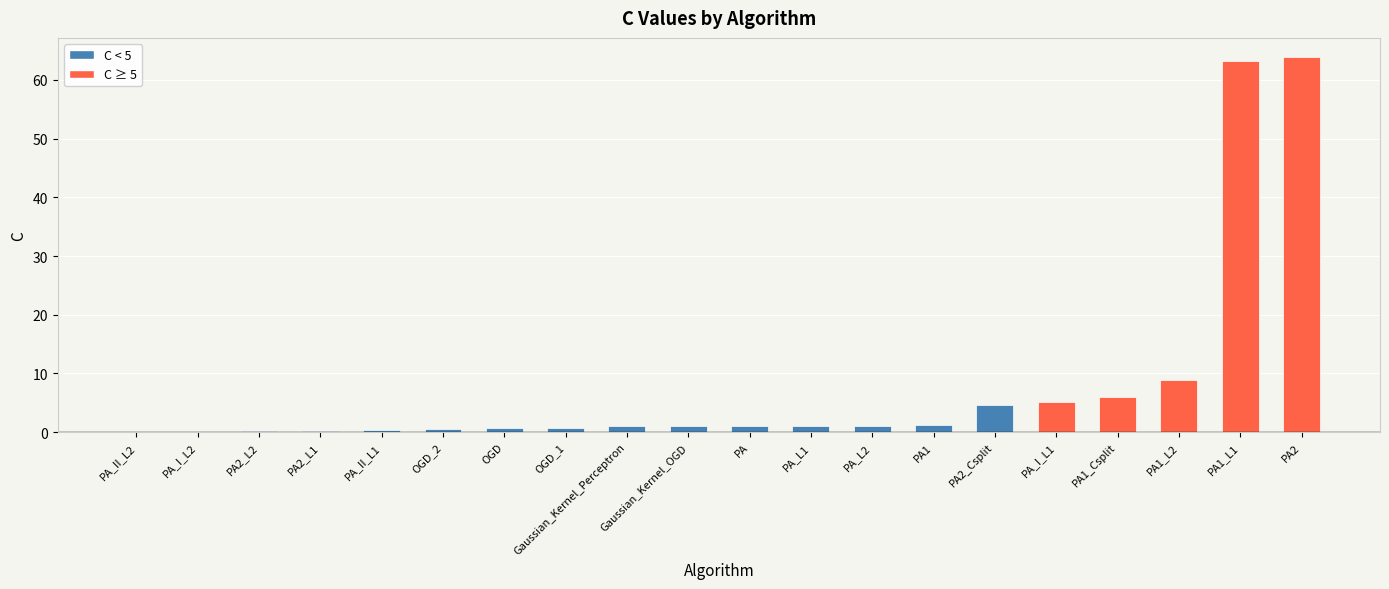

Between PA1_L1 and PA2_L2, which is larger?

PA1_L1